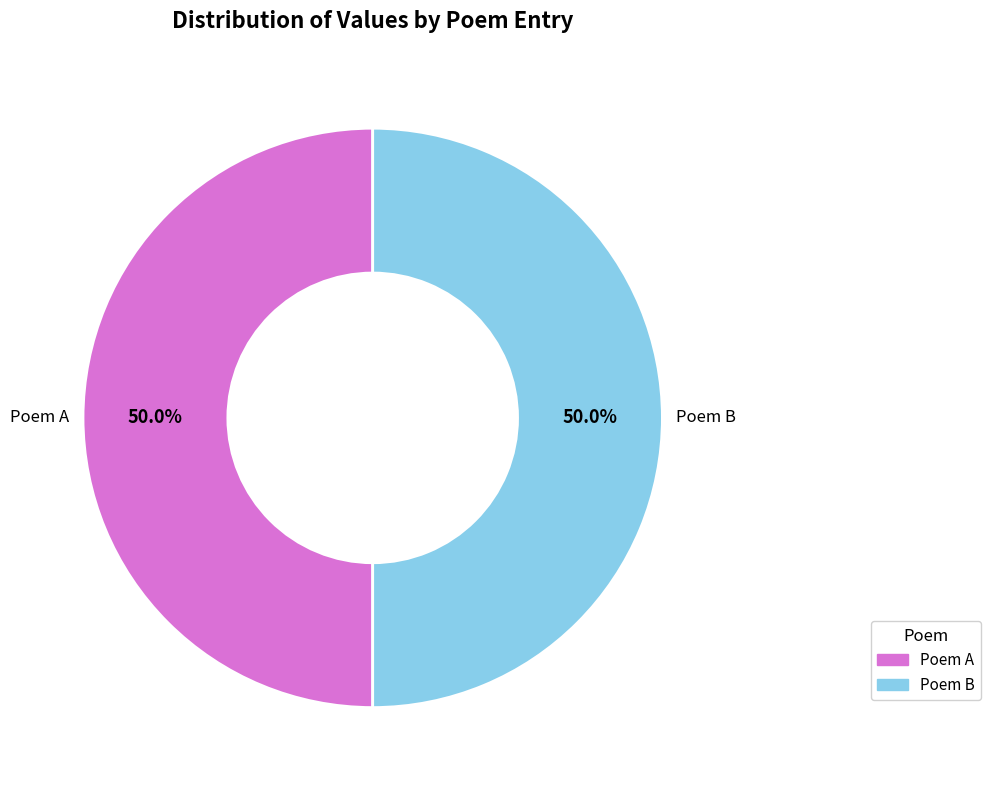

Count the number of slices in the pie.

2